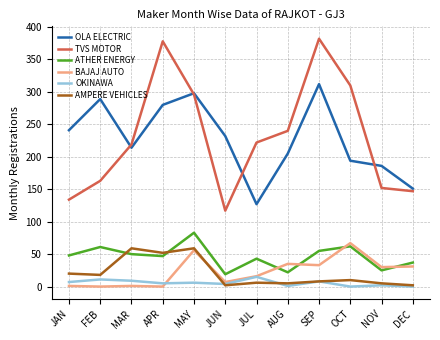

What is the difference between the highest and lowest values at FEB?

289